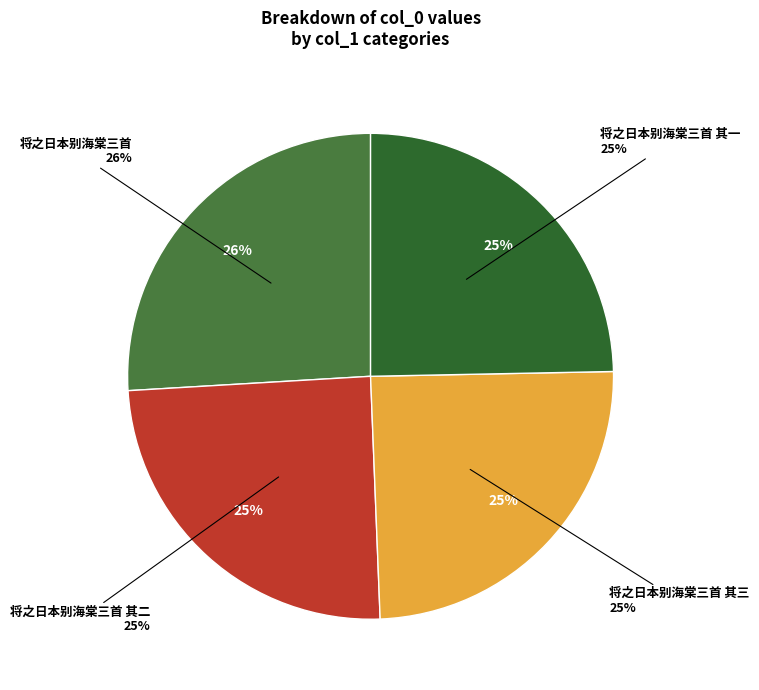

Rank the categories by value from lowest to highest.

将之日本别海棠三首 其一, 将之日本别海棠三首 其二, 将之日本别海棠三首 其三, 将之日本别海棠三首